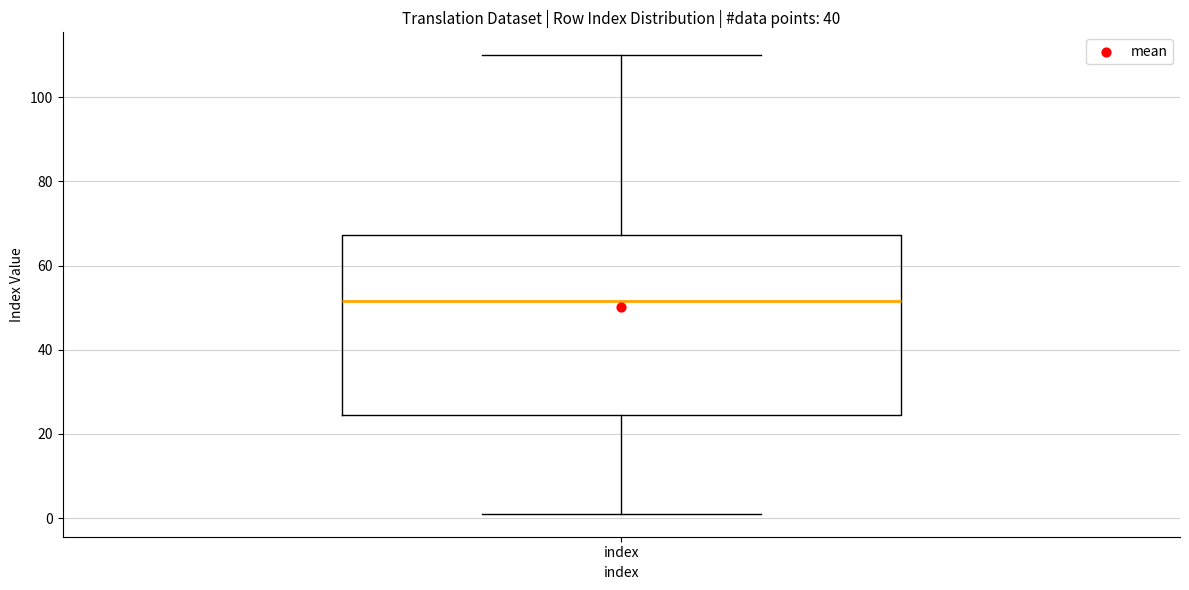

Read this box plot against the y-axis: the position of the median line, the range covered by the box, and the ends of both whiskers. The values are not printed on the chart, so give them approximately, as read against the axis.

median 52, box 24 to 68, whiskers 2 to 110